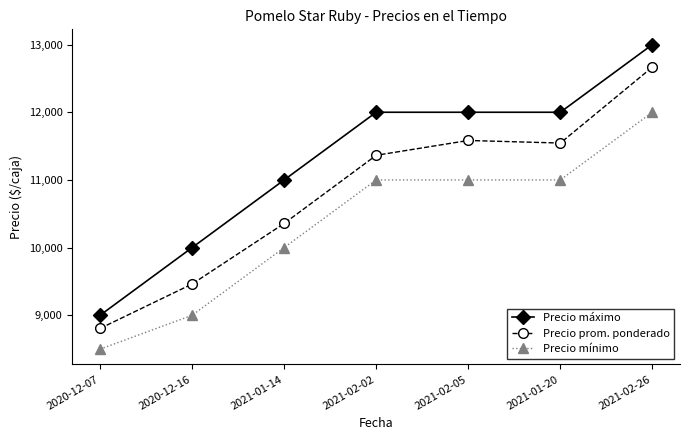

Reading left to right, transcribe all the data shown in this chart.

Precio máximo: 2020-12-07=9000	2020-12-16=10000	2021-01-14=11000	2021-02-02=12000	2021-02-05=12000	2021-01-20=12000	2021-02-26=13000
Precio prom. ponderado: 2020-12-07=8806	2020-12-16=9462	2021-01-14=10357	2021-02-02=11364	2021-02-05=11583	2021-01-20=11545	2021-02-26=12667
Precio mínimo: 2020-12-07=8500	2020-12-16=9000	2021-01-14=10000	2021-02-02=11000	2021-02-05=11000	2021-01-20=11000	2021-02-26=12000